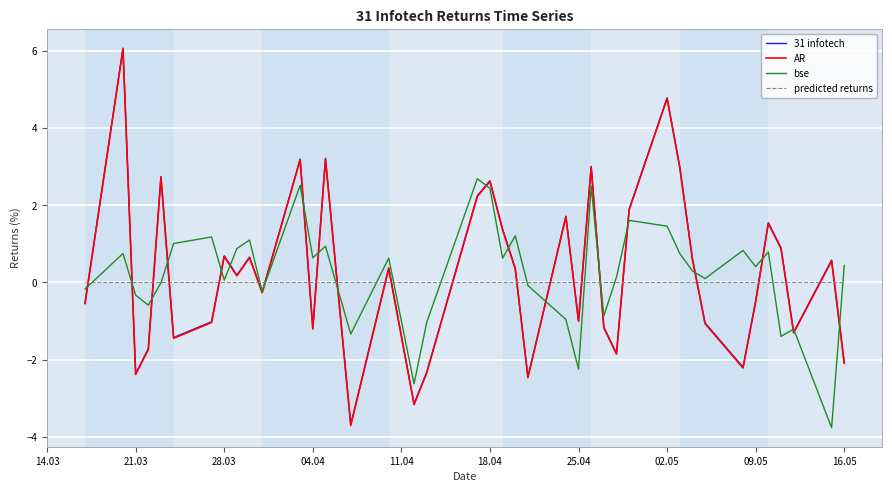

What is the maximum value shown in the chart?

6.1